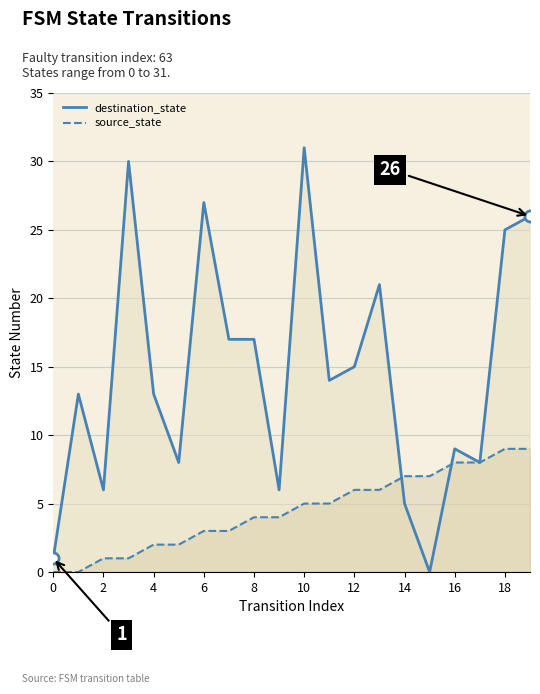

The value of destination_state at 14 is 5. True or false?

True